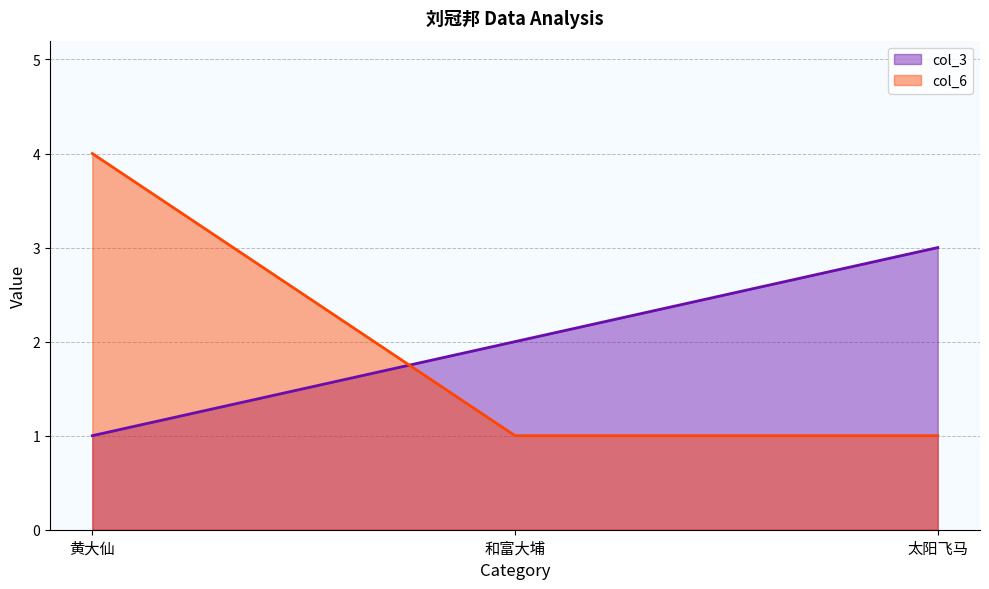

What value does the col_3 series have at 和富大埔?

2